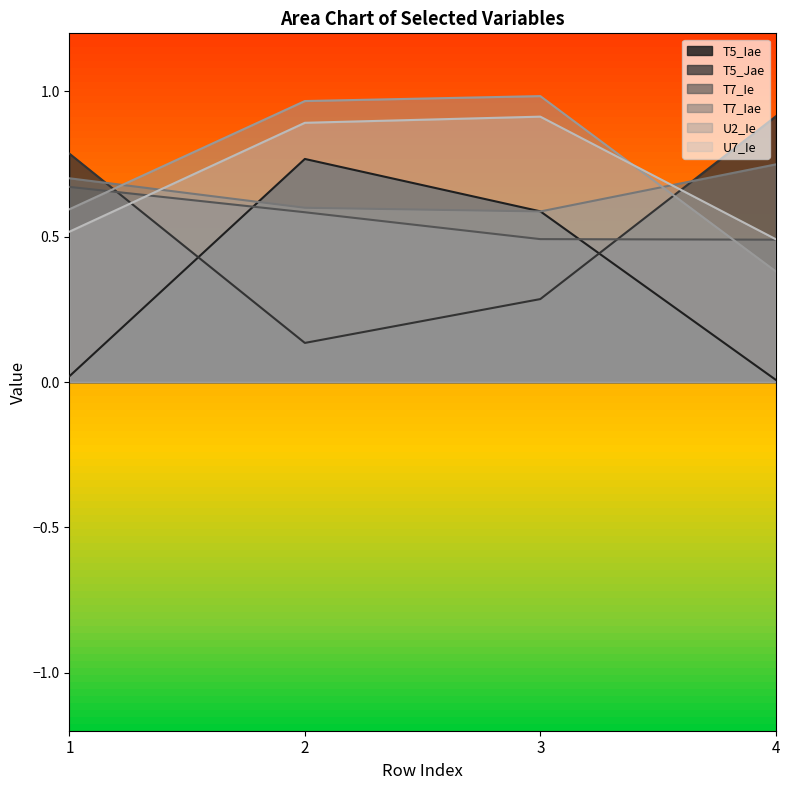

The value of T7_Ie at 3 is 0.8. True or false?

False